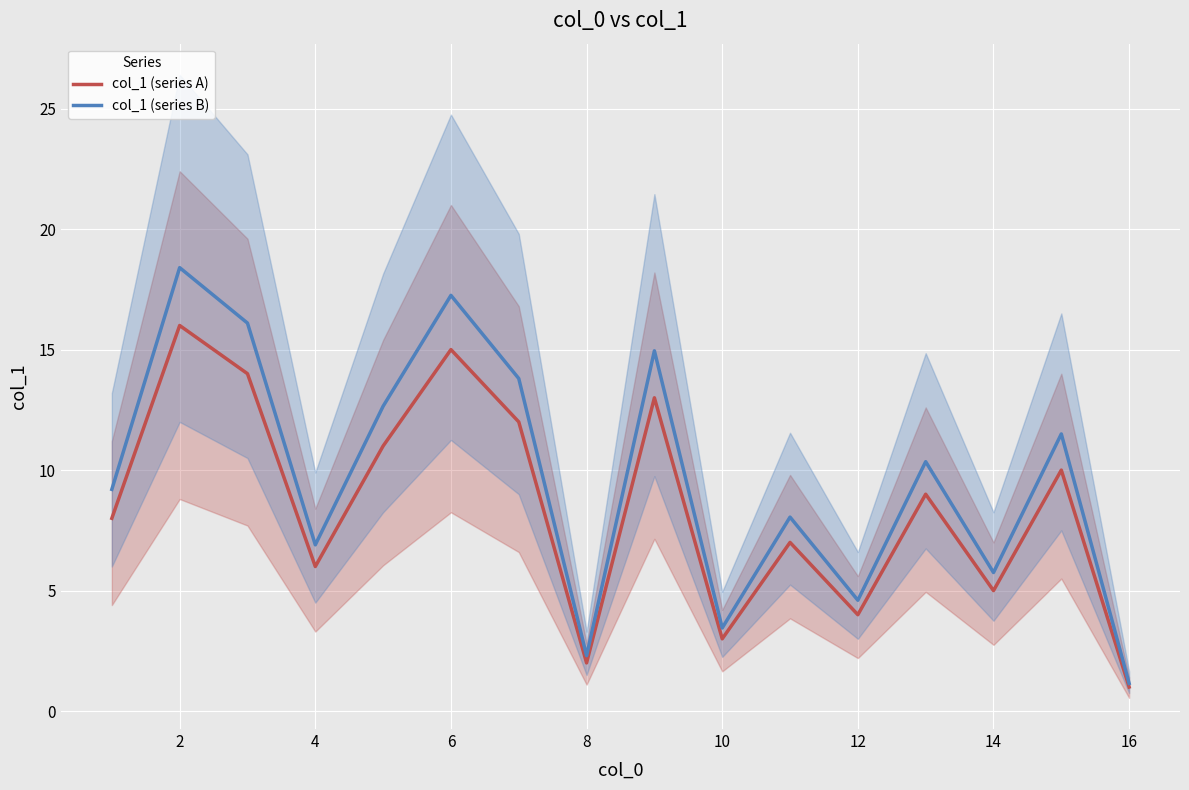

What is the average value of the col_1 (series A) series?

8.5